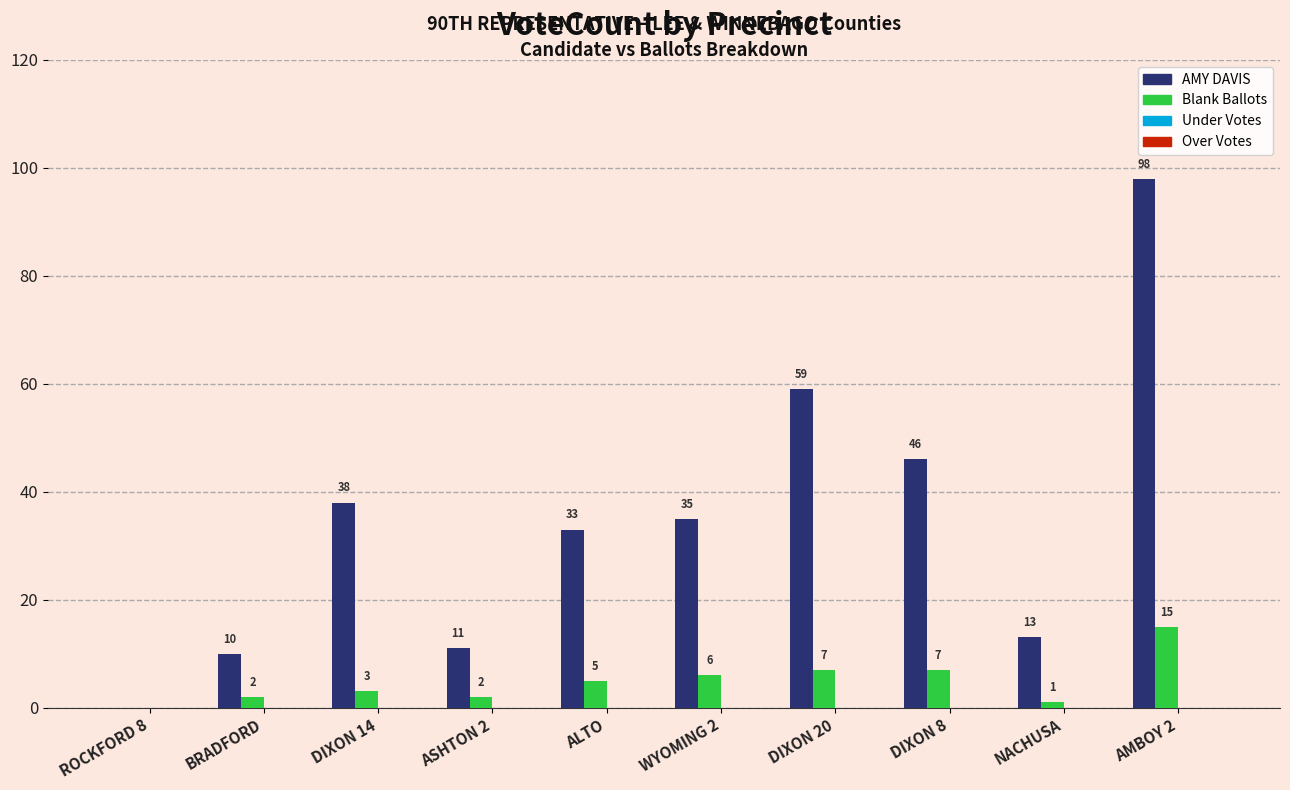

The Blank Ballots series shows 15 at AMBOY 2. True or false?

True